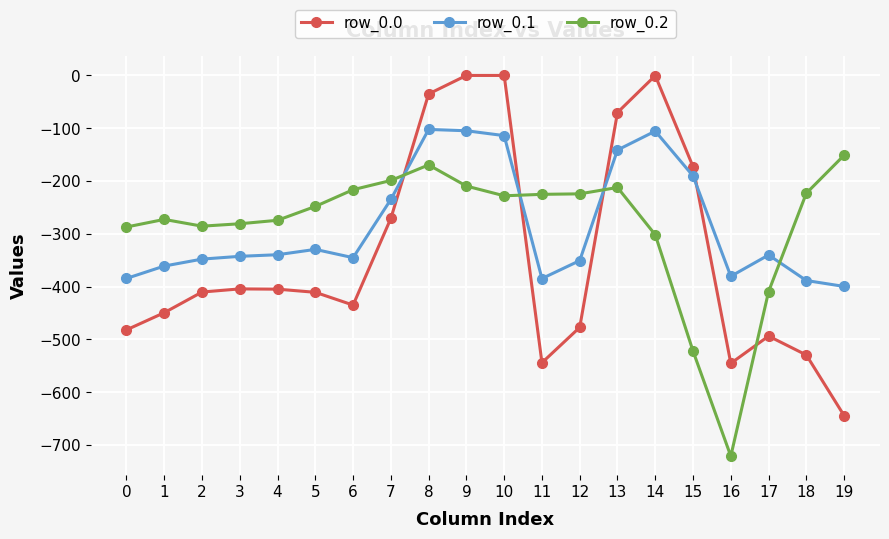

List the series in order of their peak value, highest first.

row_0.0, row_0.1, row_0.2